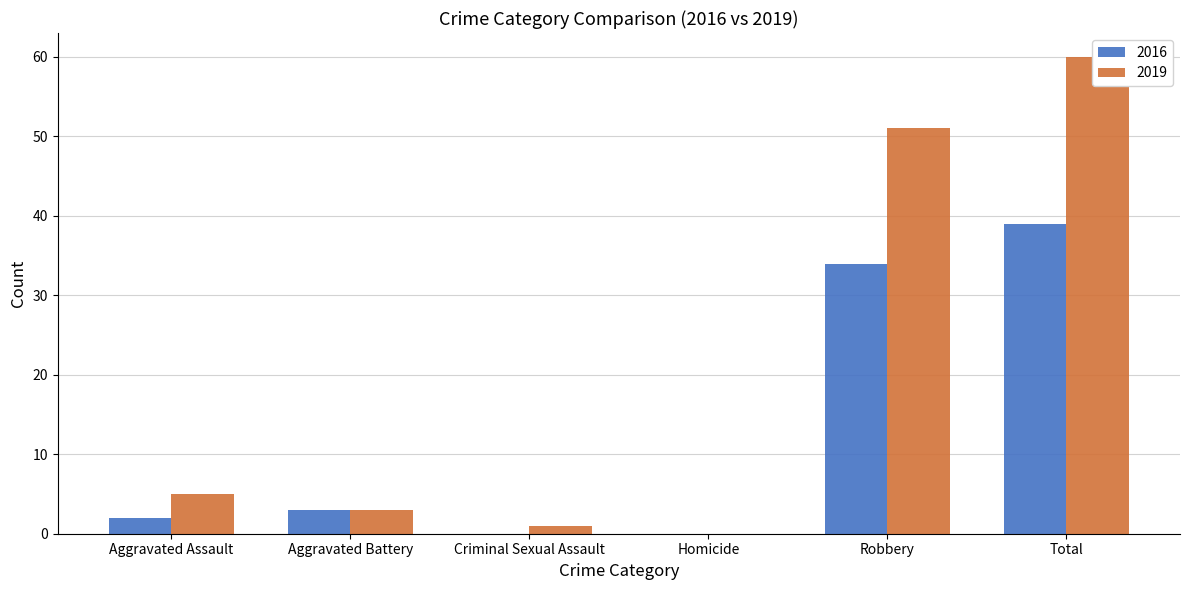

How many bars are there in each group?

2